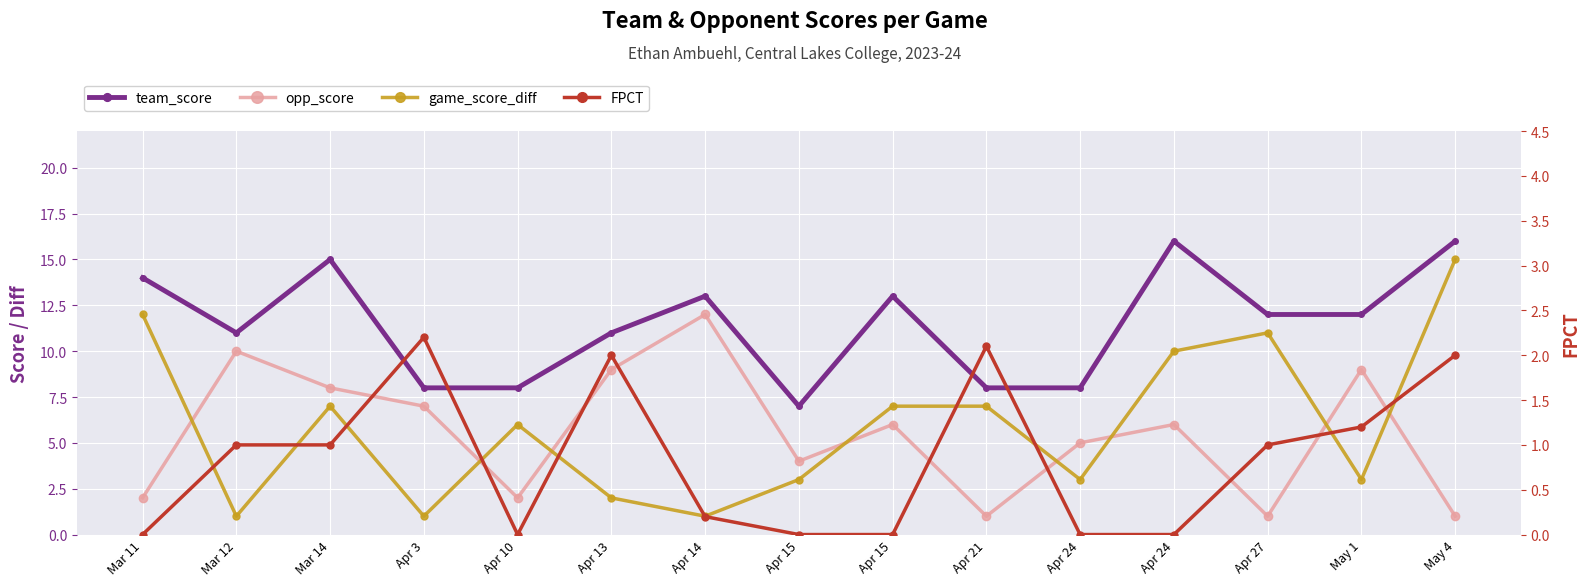

Count the team_score values in the range 8 to 14.

11